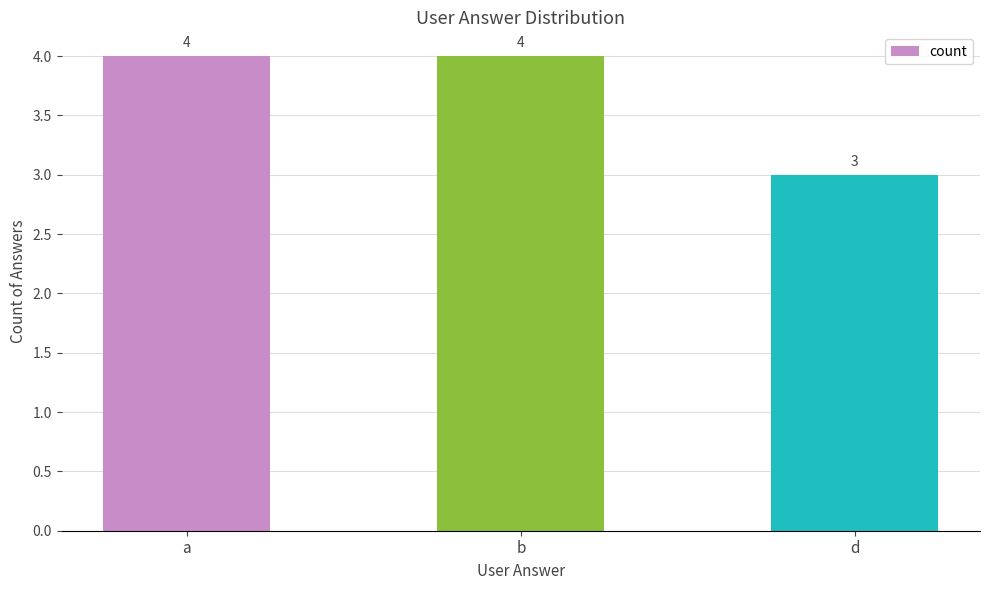

What is the label of the 1st bar from the left?

a